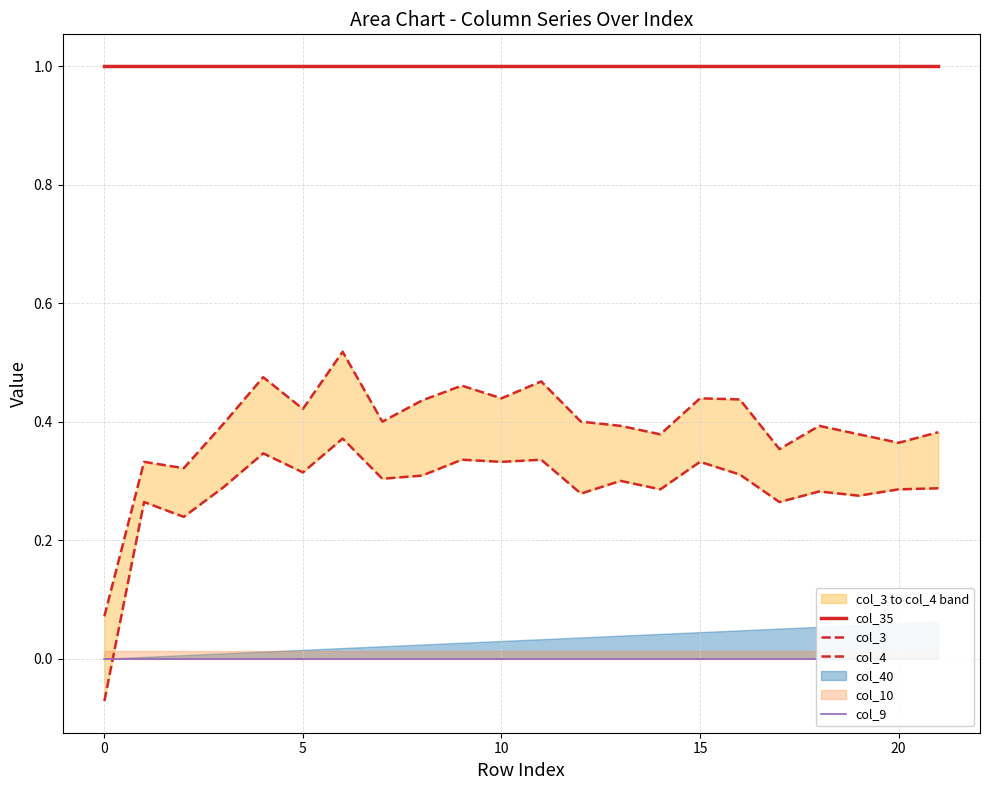

What is the total value across all series at 8?

1.7